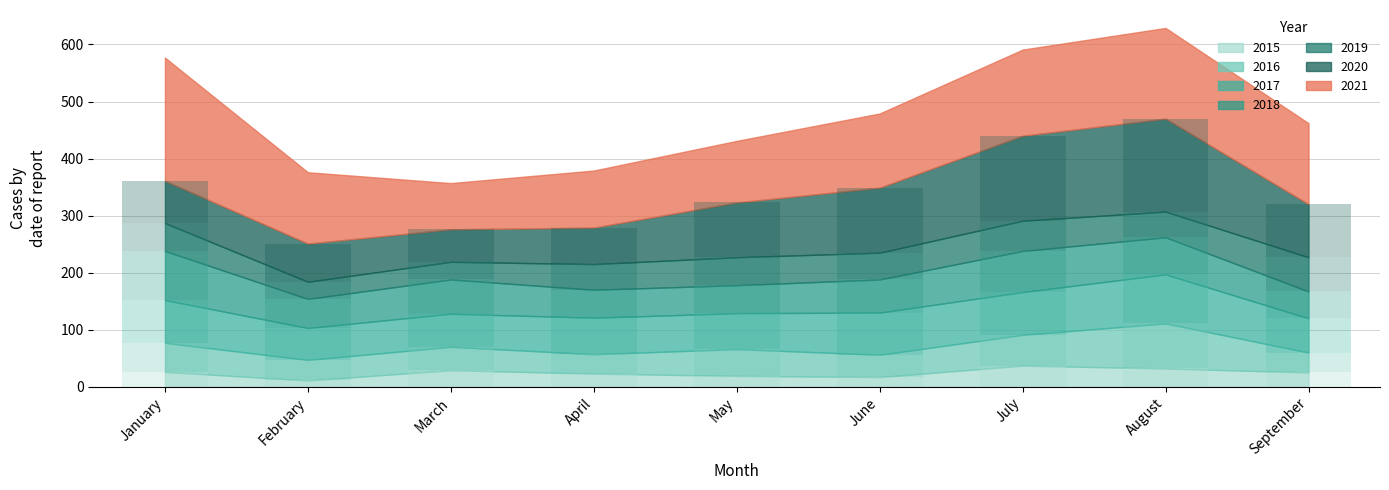

How many bars are there in total?

54